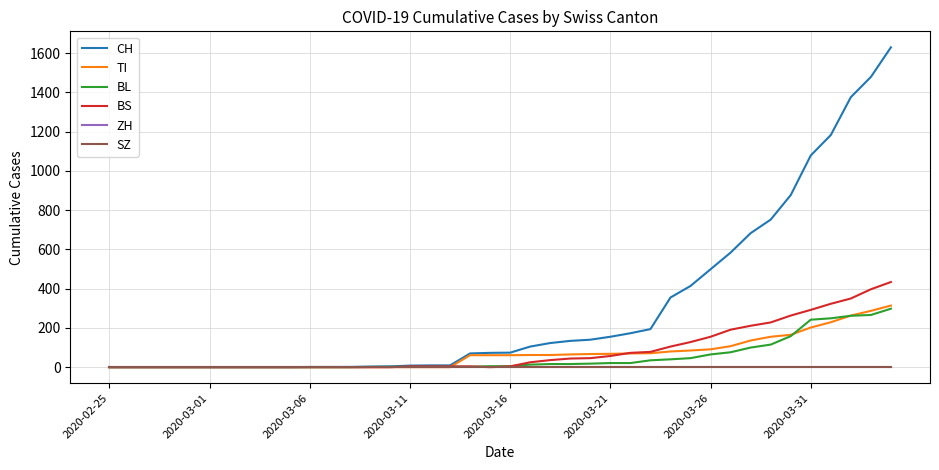

Where is CH nearest to the value 815?

34